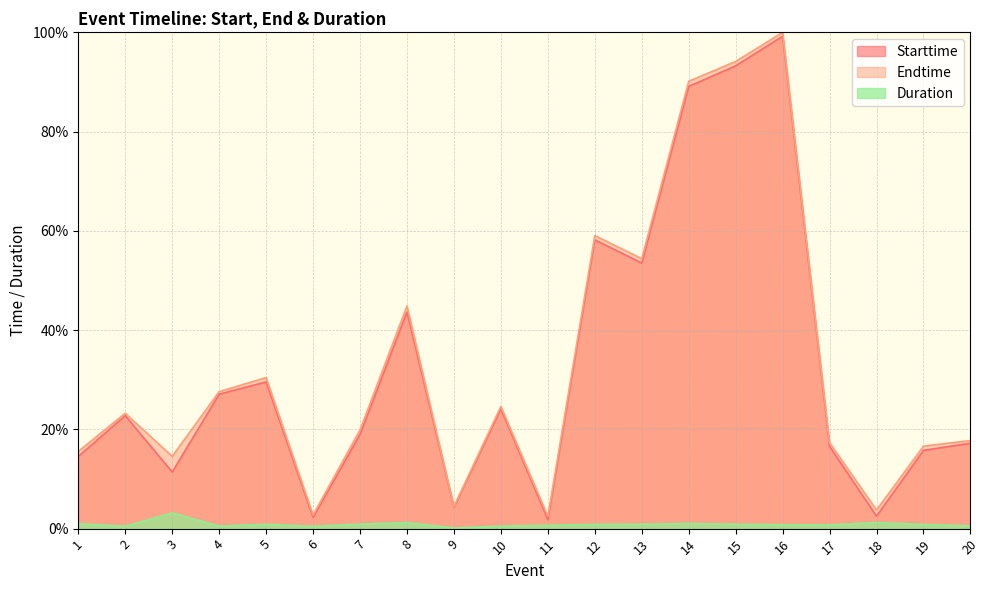

At how many categories does at least one series exceed 45?

5